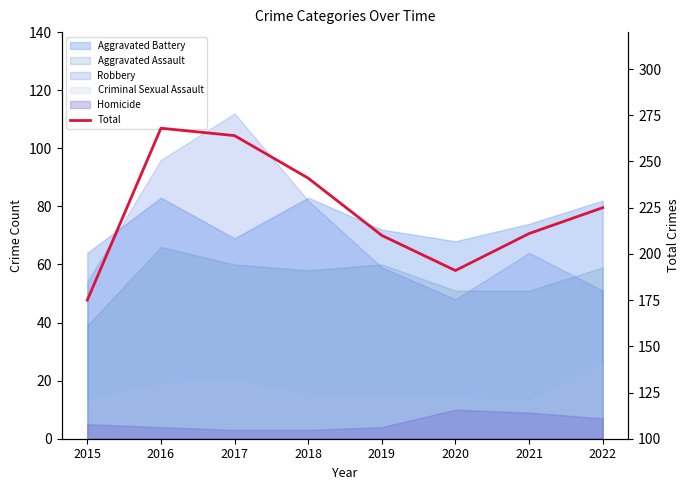

Rank the categories by value from lowest to highest.

2015, 2020, 2019, 2021, 2022, 2018, 2017, 2016